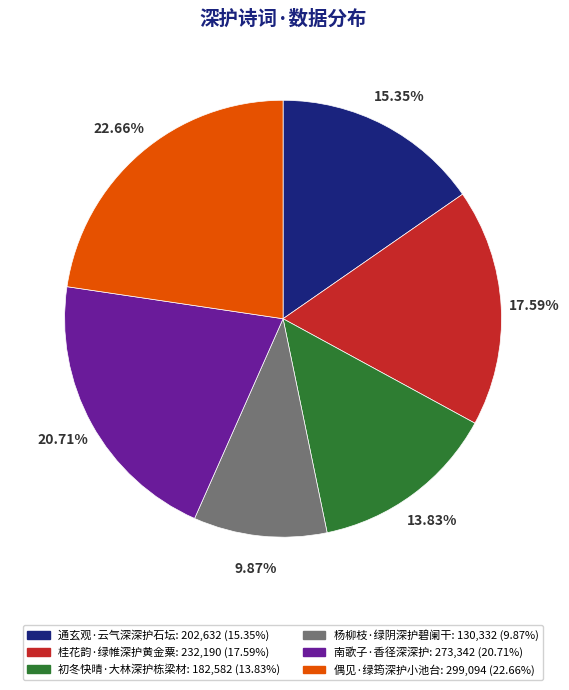

Which slice is the largest?

偶见·绿筠深护小池台